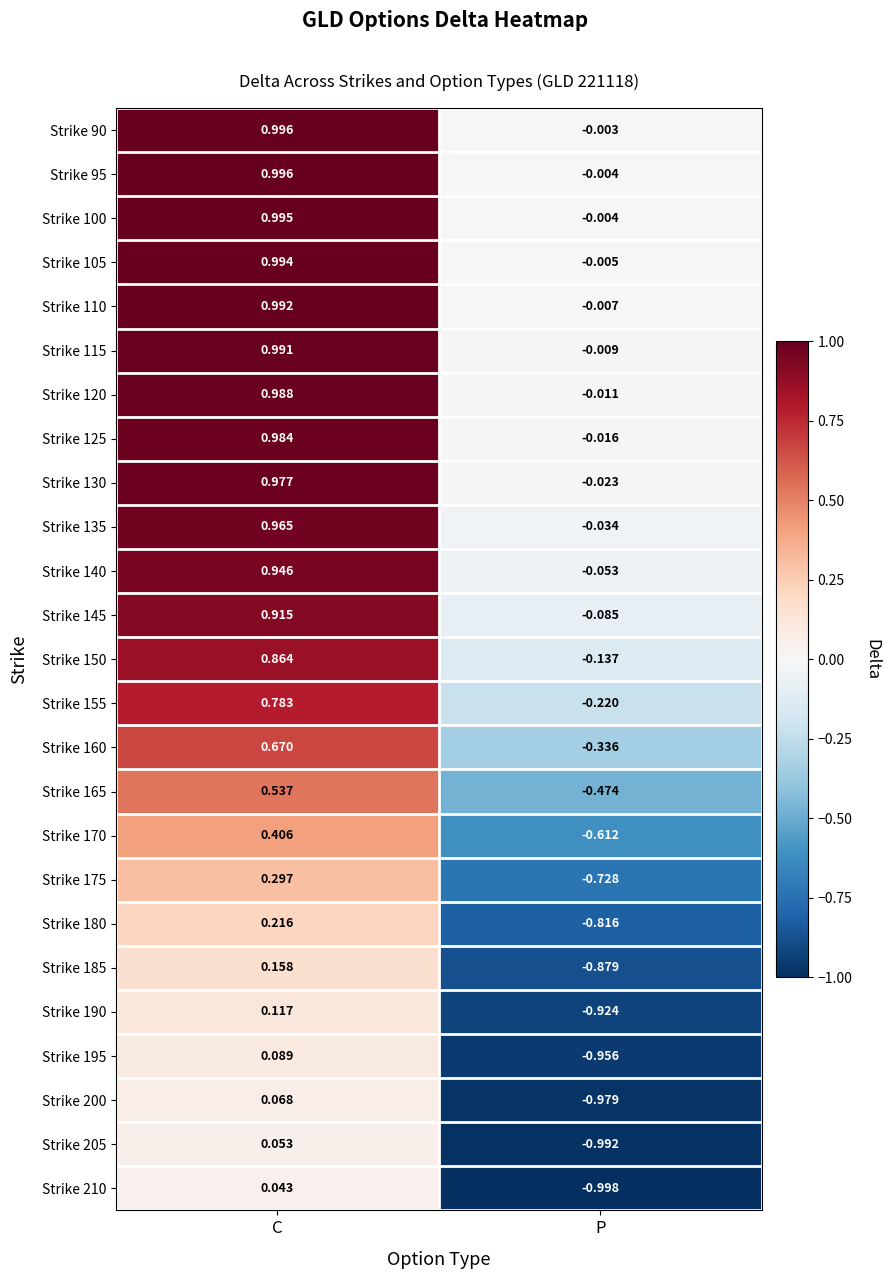

Which label corresponds to the largest value in the chart?

C